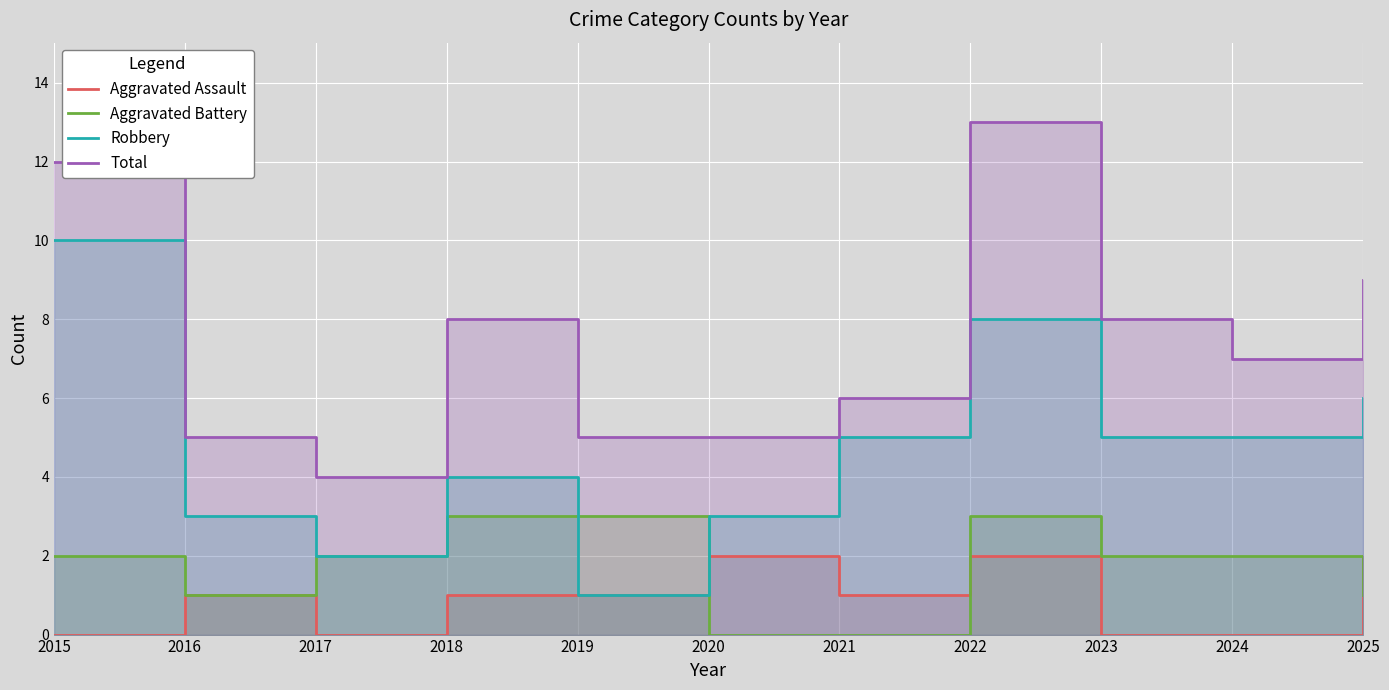

Reading right to left, list all the values displayed in this chart.

Aggravated Assault: 2025=2	2024=0	2023=0	2022=2	2021=1	2020=2	2019=1	2018=1	2017=0	2016=1	2015=0
Aggravated Battery: 2025=1	2024=2	2023=2	2022=3	2021=0	2020=0	2019=3	2018=3	2017=2	2016=1	2015=2
Robbery: 2025=6	2024=5	2023=5	2022=8	2021=5	2020=3	2019=1	2018=4	2017=2	2016=3	2015=10
Total: 2025=9	2024=7	2023=8	2022=13	2021=6	2020=5	2019=5	2018=8	2017=4	2016=5	2015=12